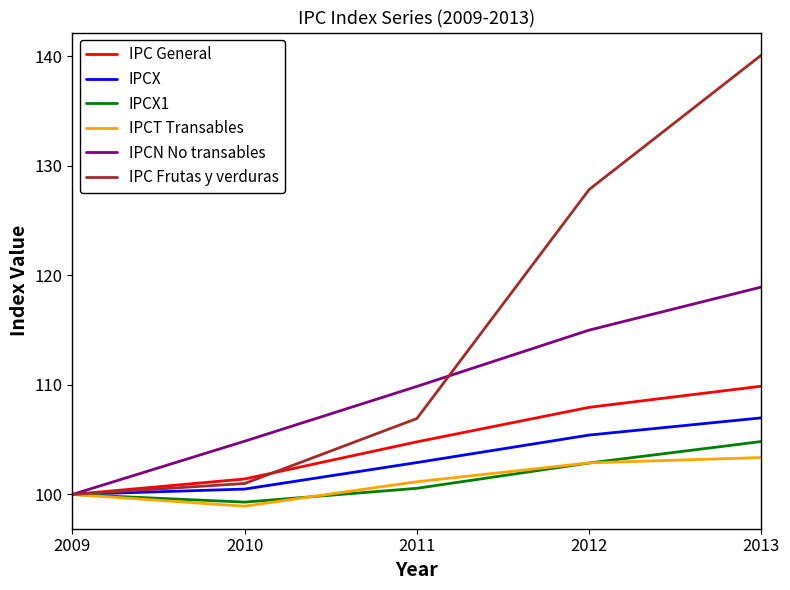

Between 2009 and 2013, which series saw the biggest shift?

IPC Frutas y verduras